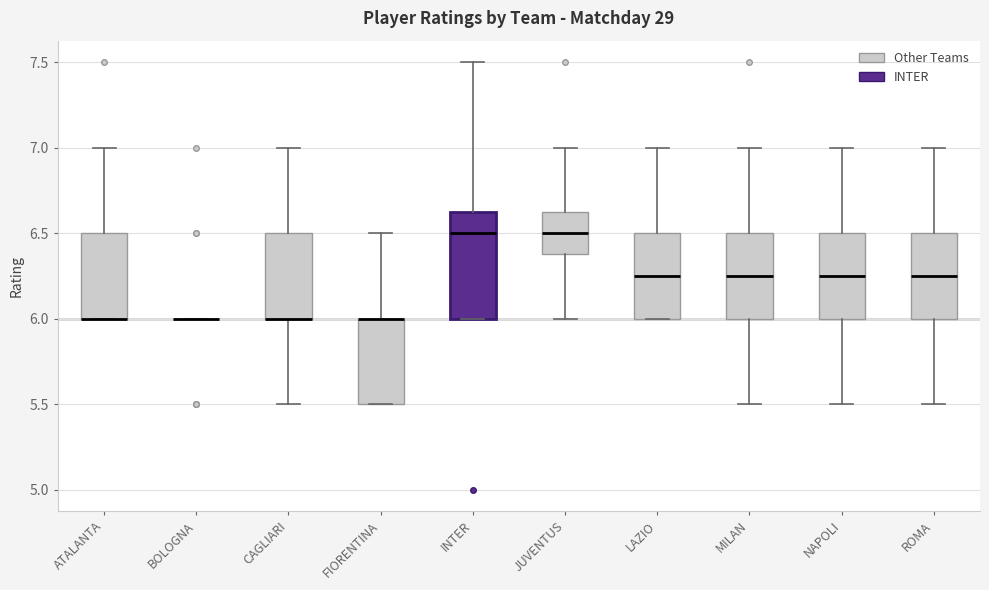

Reading left to right, read every box against the y-axis: the position of its median line, the range the box covers, and the ends of its whiskers. The values are not printed on the chart, so give them approximately, as read against the axis.

ATALANTA: median 6.00 (drawn on the box's lower edge), box 6.00 to 6.50, whiskers 6.00 to 7.00
BOLOGNA: box collapsed to a line at 6.00, whiskers 6.00 to 6.00
CAGLIARI: median 6.00 (drawn on the box's lower edge), box 6.00 to 6.50, whiskers 5.50 to 7.00
FIORENTINA: median 6.00 (drawn on the box's upper edge), box 5.50 to 6.00, whiskers 5.50 to 6.50
INTER: median 6.50, box 6.00 to 6.65, whiskers 6.00 to 7.50
JUVENTUS: median 6.50, box 6.40 to 6.65, whiskers 6.00 to 7.00
LAZIO: median 6.25, box 6.00 to 6.50, whiskers 6.00 to 7.00
MILAN: median 6.25, box 6.00 to 6.50, whiskers 5.50 to 7.00
NAPOLI: median 6.25, box 6.00 to 6.50, whiskers 5.50 to 7.00
ROMA: median 6.25, box 6.00 to 6.50, whiskers 5.50 to 7.00